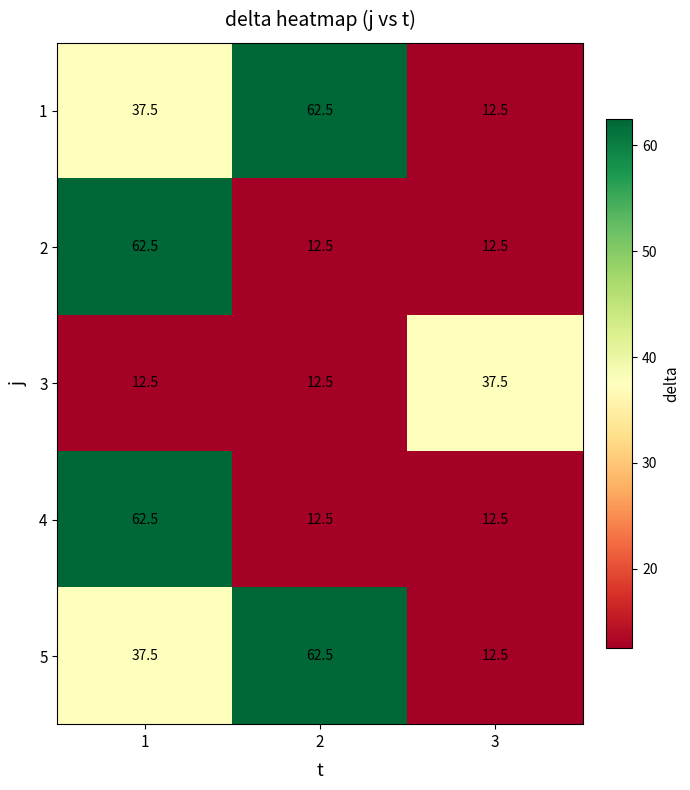

Reading left to right, what are all the values shown in this chart?

1: 1=37.5	2=62.5	3=12.5
2: 1=62.5	2=12.5	3=12.5
3: 1=12.5	2=12.5	3=37.5
4: 1=62.5	2=12.5	3=12.5
5: 1=37.5	2=62.5	3=12.5